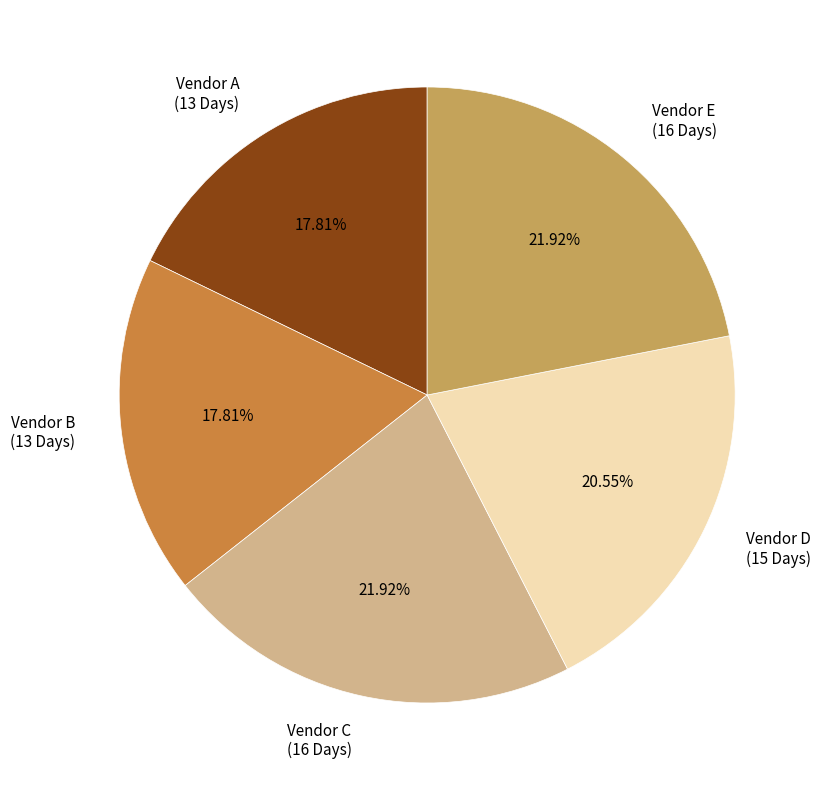

Does any single category account for the majority?

No